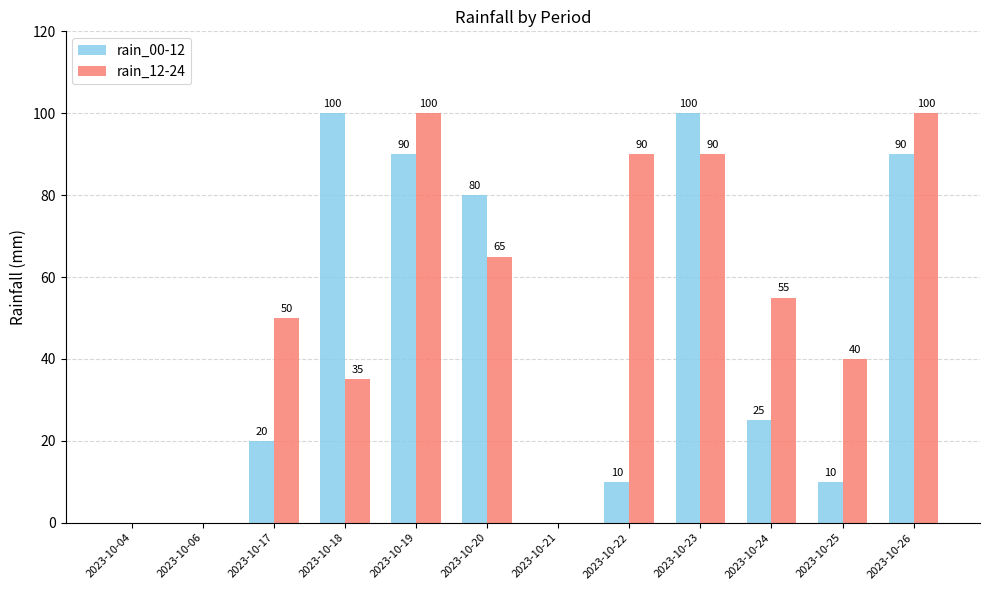

Is the value of rain_00-12 at 2023-10-20 greater than the value of rain_12-24 at 2023-10-22?

No